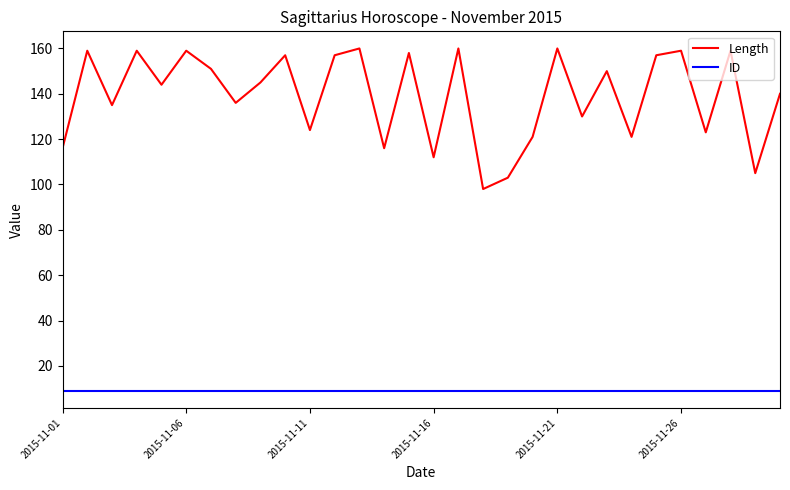

What is the minimum value shown in the chart?

9